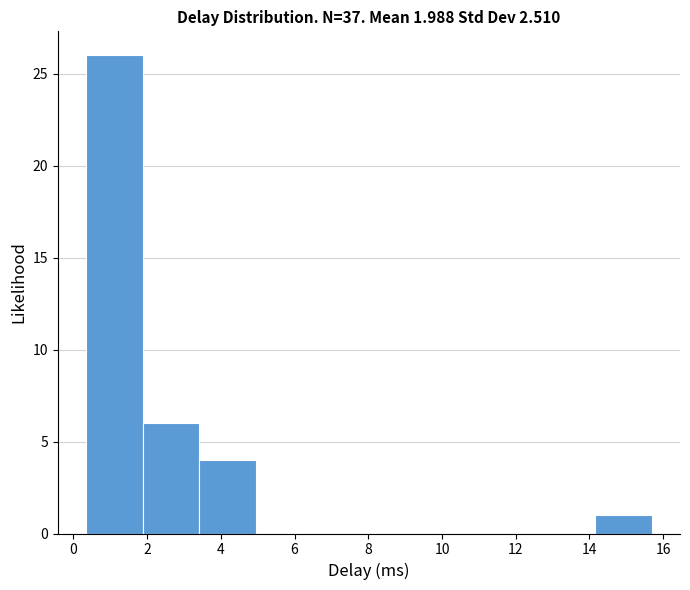

Reading left to right, list every bar in this chart as the range it spans on the x-axis followed by its height. Neither the bar edges nor the heights are printed on the chart, so give them approximately, as read against the axes.

0.4 to 1.8: 26
1.8 to 3.4: 6
3.4 to 5.0: 4
5.0 to 6.4: 0
6.4 to 8.0: 0
8.0 to 9.6: 0
9.6 to 11.0: 0
11.0 to 12.6: 0
12.6 to 14.2: 0
14.2 to 15.6: 1